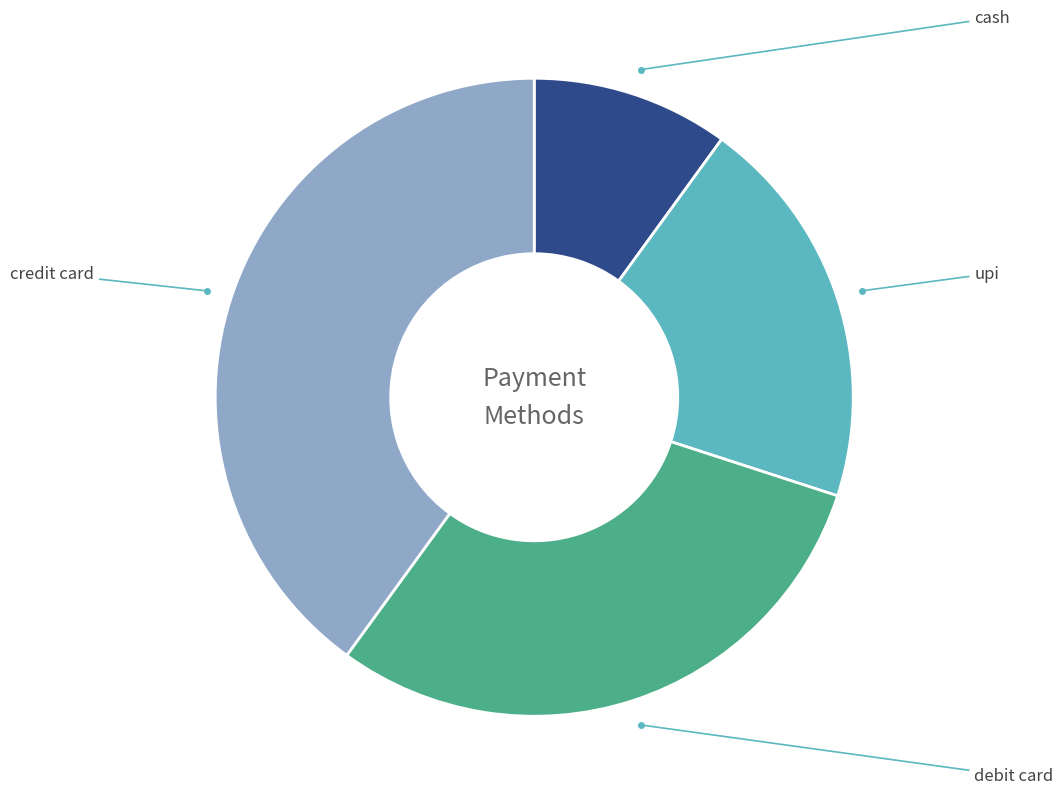

To the nearest percent, what is the combined percentage of credit card and cash?

50%